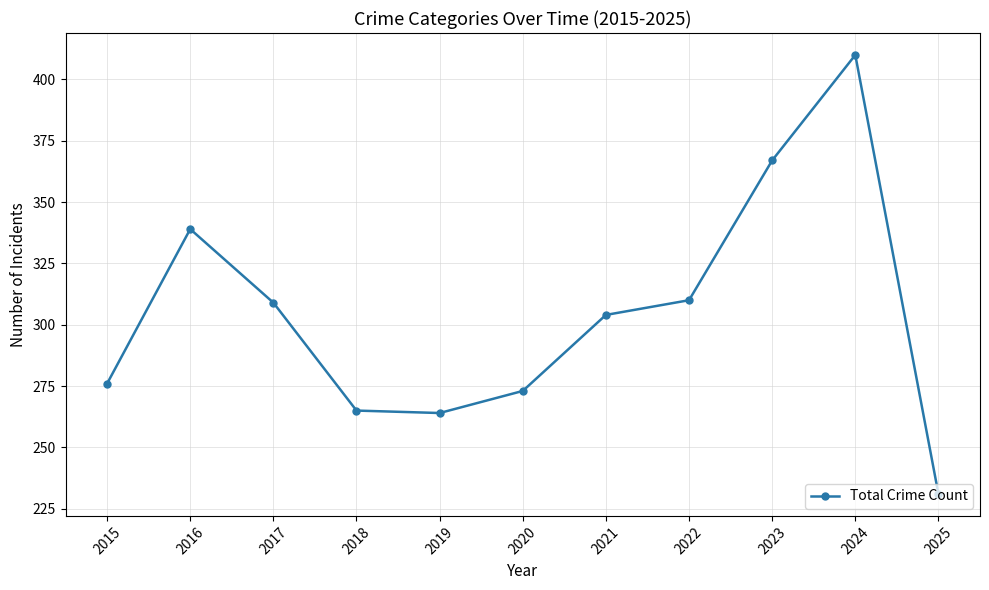

Is it true that the value at 2023 is 616?

False